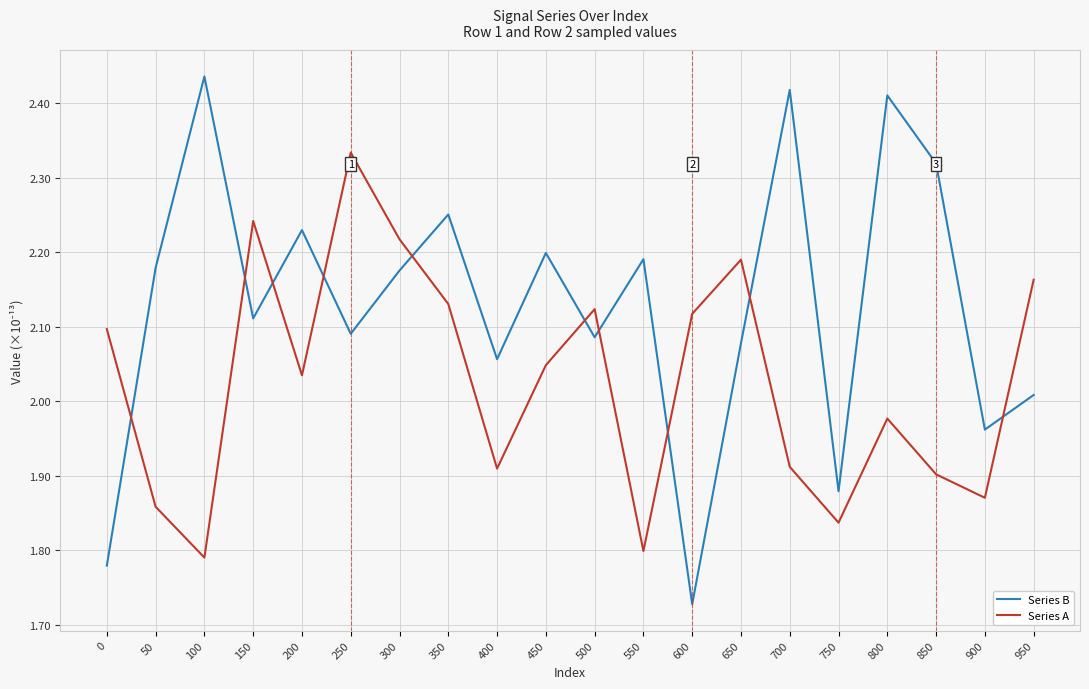

What is the difference between the maximum and minimum values in the Series A series?

0.5